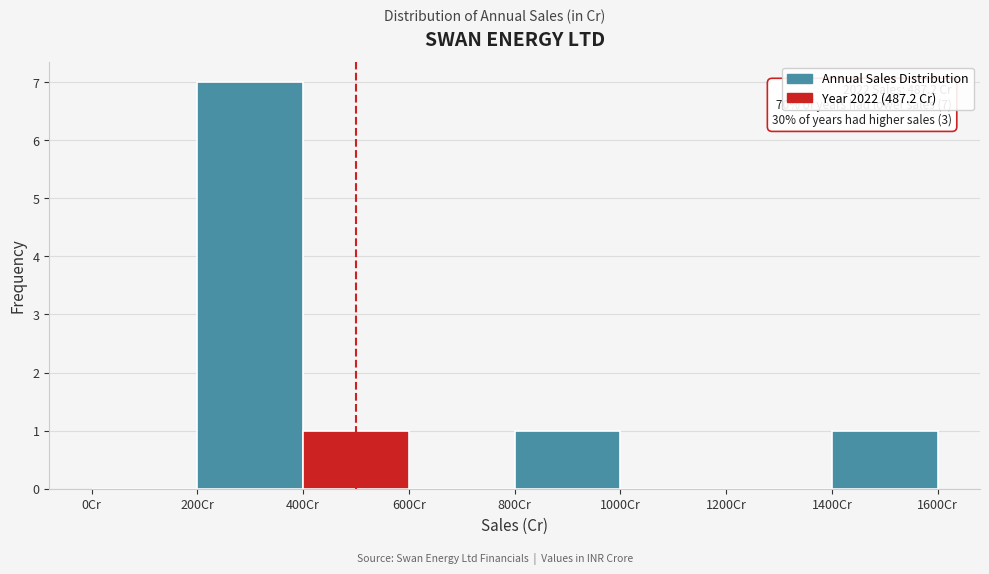

Which range on the x-axis has the tallest bar?

200 to 400